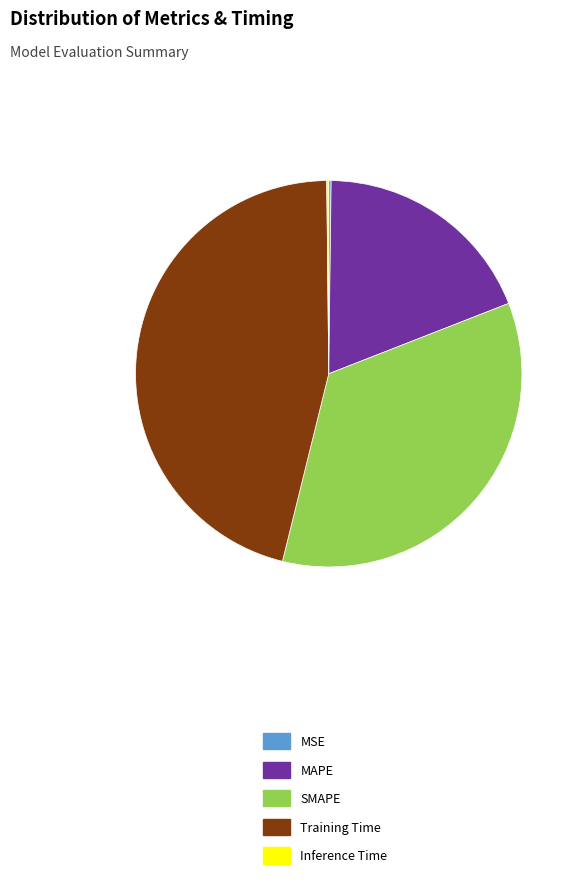

What is the largest slice in the pie chart?

Training Time